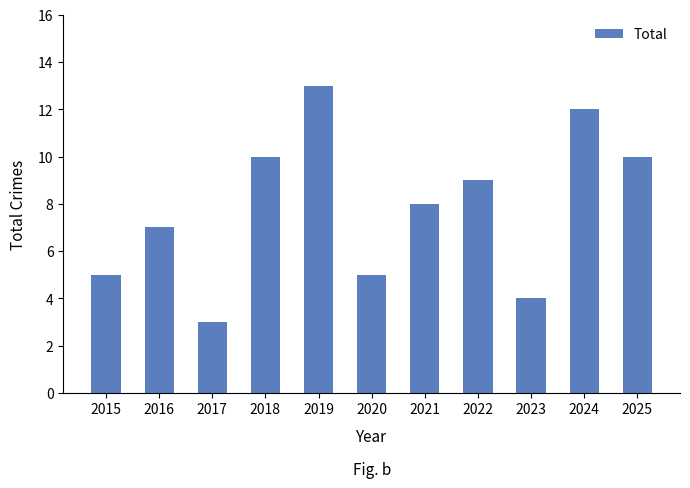

What is the difference between the second highest and minimum values?

9